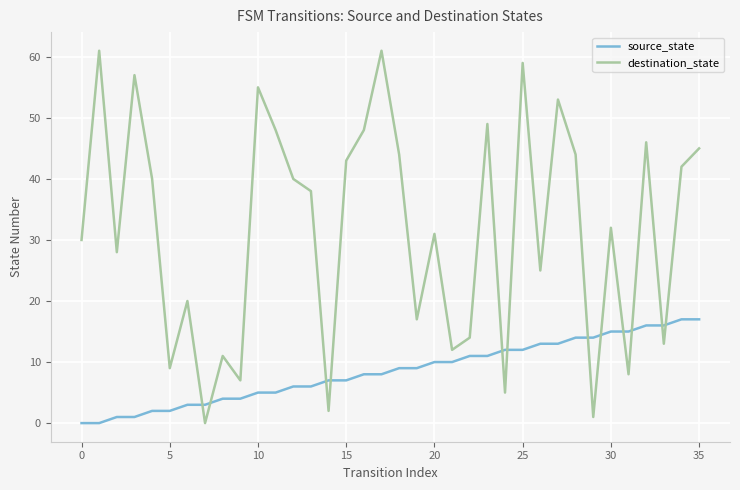

What are all the series names shown in the legend?

source_state, destination_state